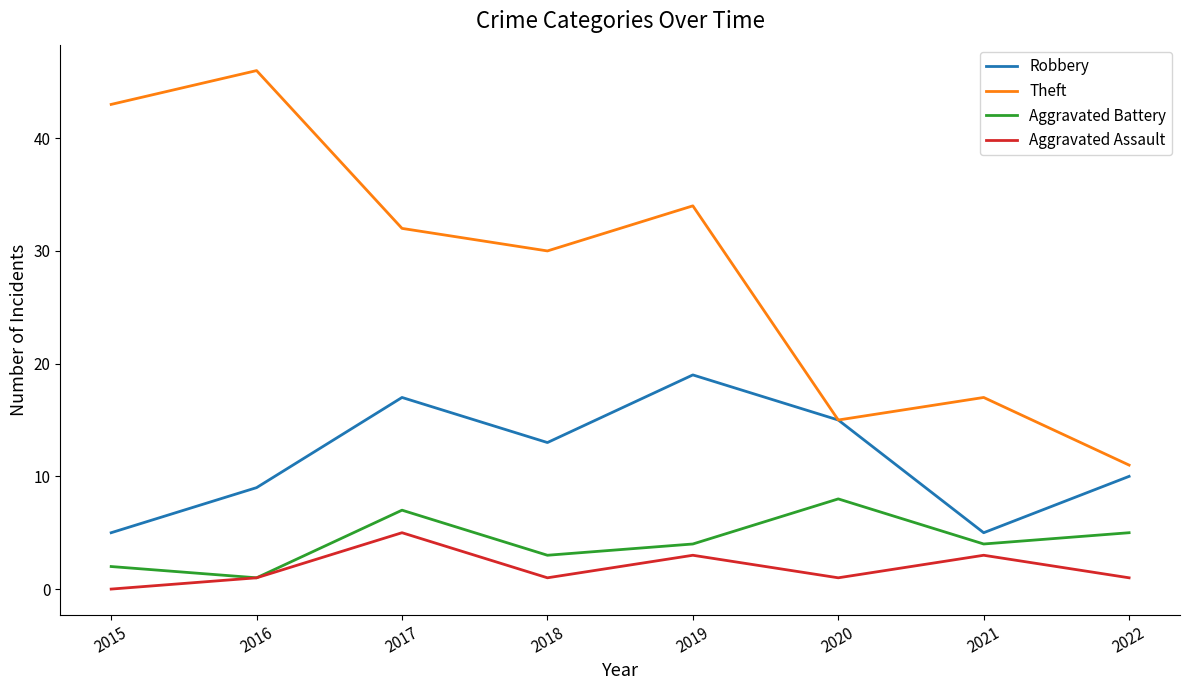

Rank the series by their maximum value, from highest to lowest.

Theft, Robbery, Aggravated Battery, Aggravated Assault